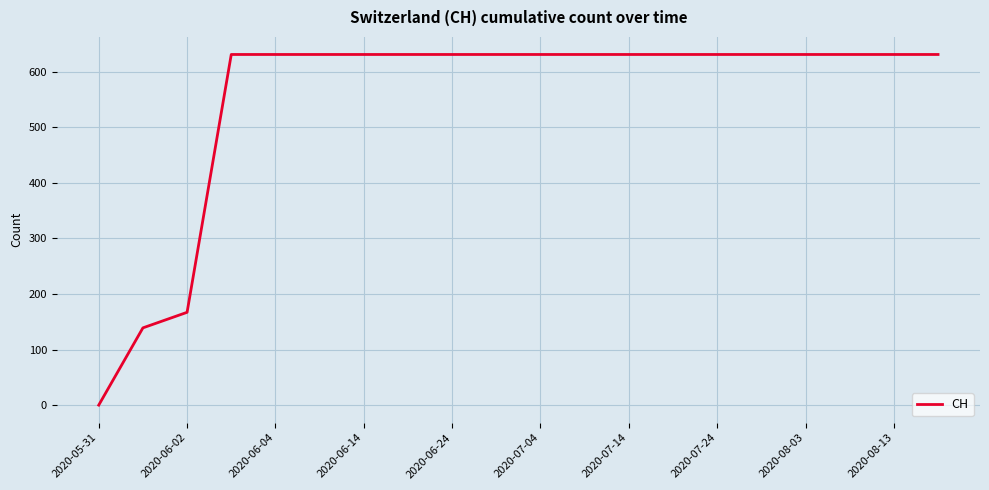

How many lines are shown in the chart?

1